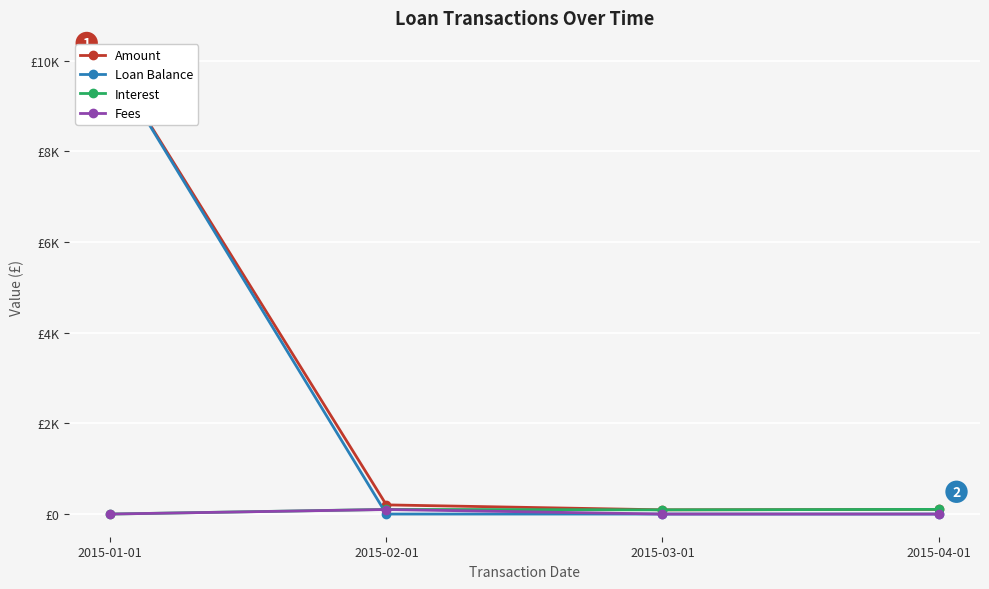

What is the difference between the second highest and minimum values in the Amount series?

109.2